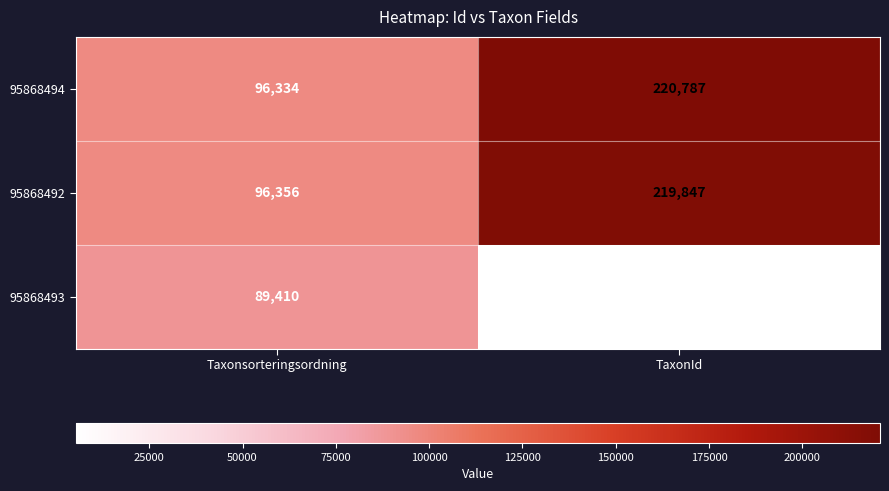

What is the approximate value of 95868492 at Taxonsorteringsordning, to the nearest 50?

96350